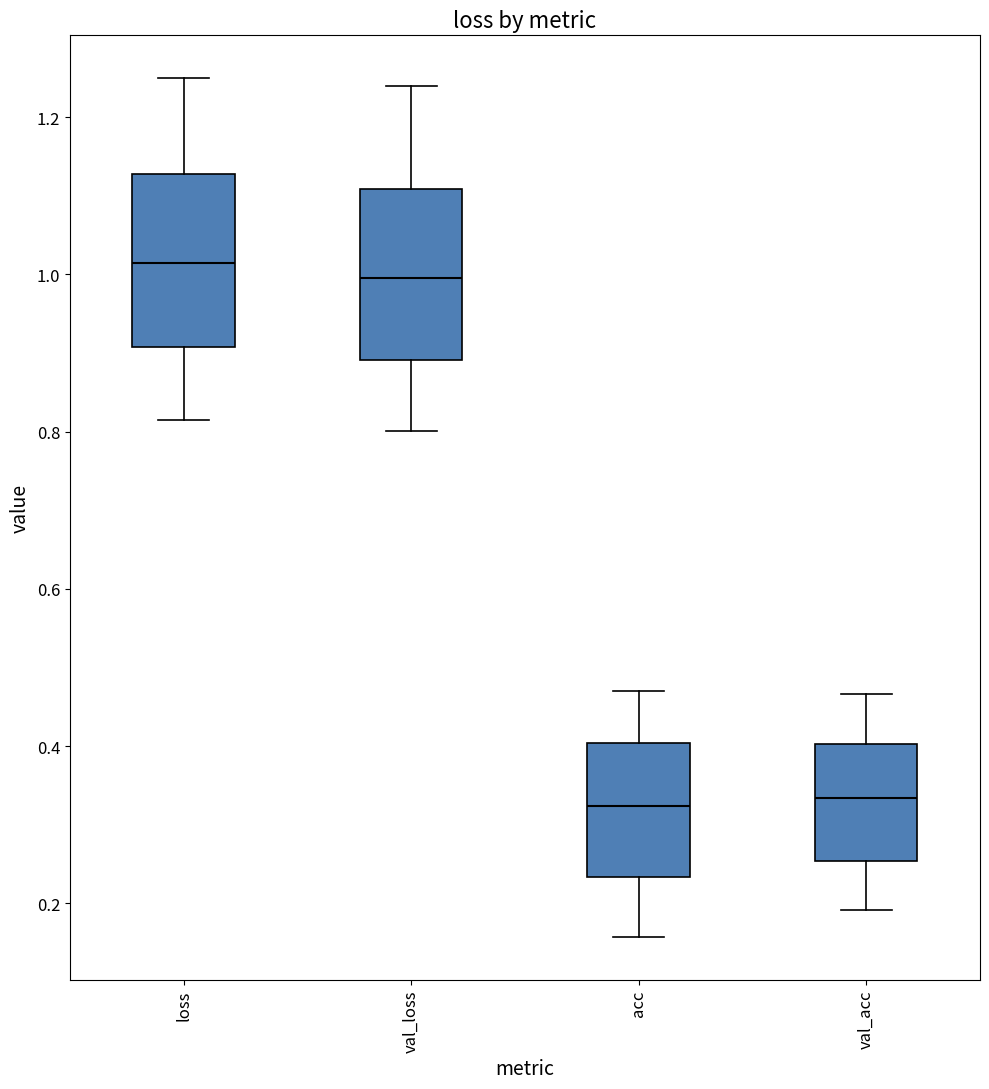

Reading left to right, transcribe this box plot: for each box, give where its median line is, the range the box spans, and where its two whiskers end, as read against the y-axis. The values are not printed on the chart, so give them approximately, as read against the axis.

loss: median 1.02, box 0.90 to 1.12, whiskers 0.82 to 1.24
val_loss: median 1.00, box 0.90 to 1.10, whiskers 0.80 to 1.24
acc: median 0.32, box 0.24 to 0.40, whiskers 0.16 to 0.48
val_acc: median 0.34, box 0.26 to 0.40, whiskers 0.20 to 0.46